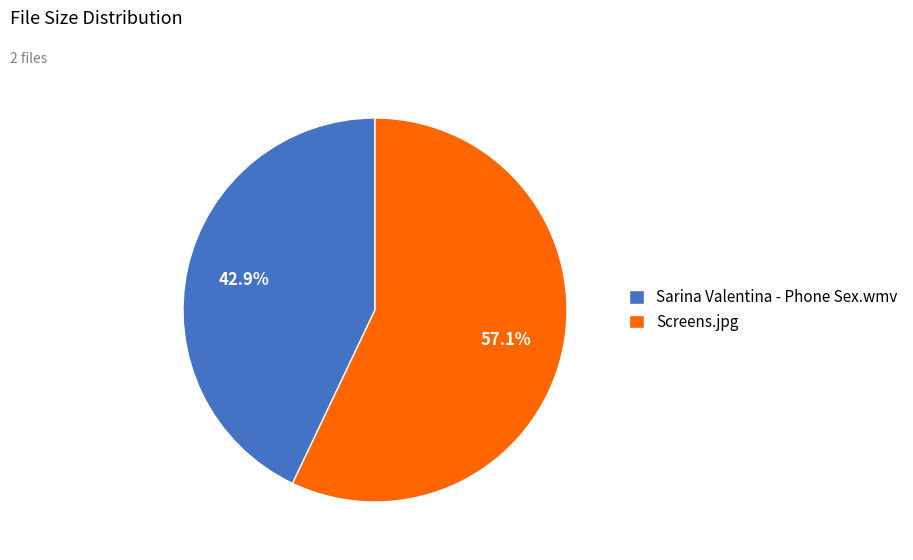

Between Sarina Valentina - Phone Sex.wmv and Screens.jpg, which is larger?

Screens.jpg